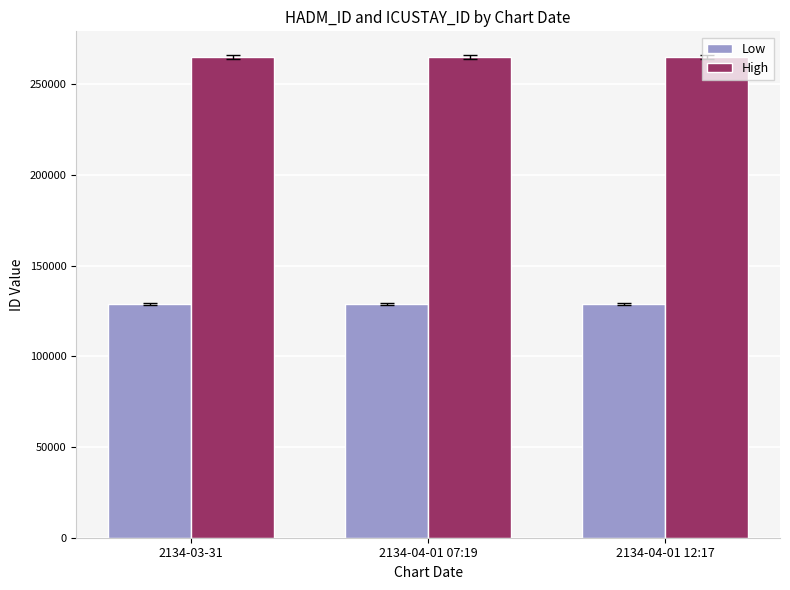

What is the label of the 1st bar from the left?

2134-03-31